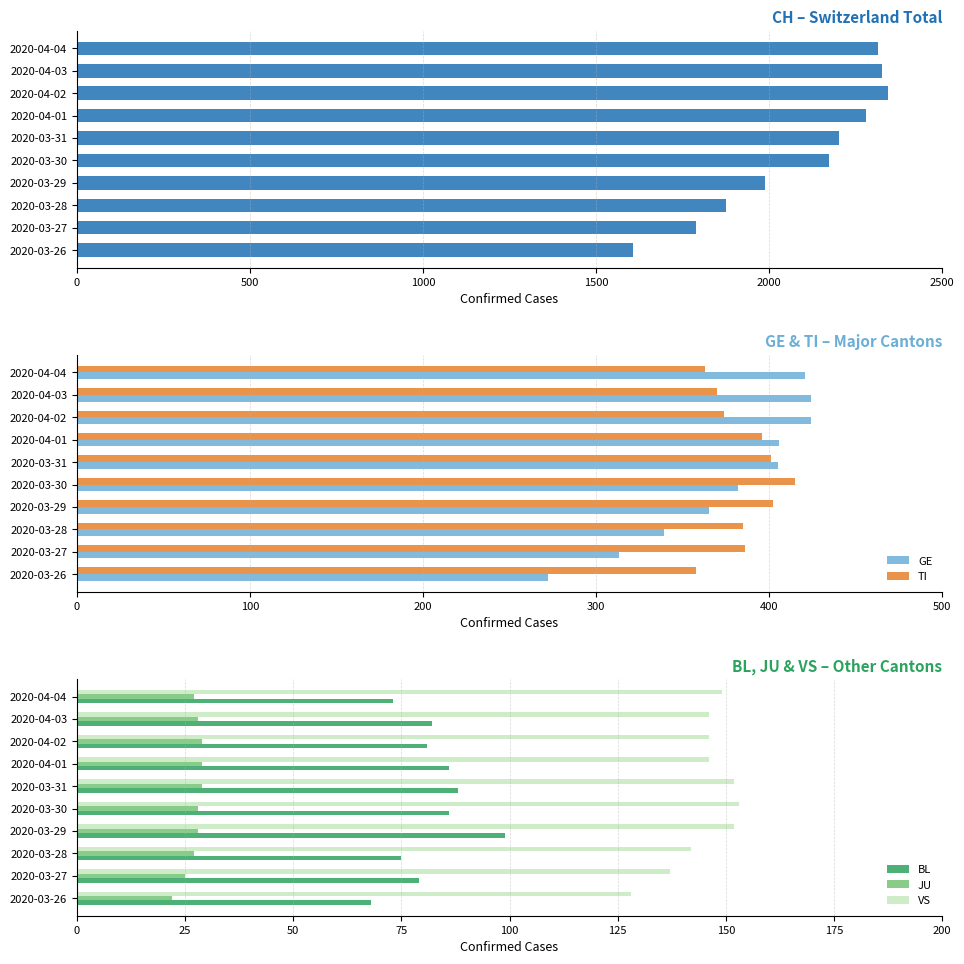

What is the maximum value for JU?

29